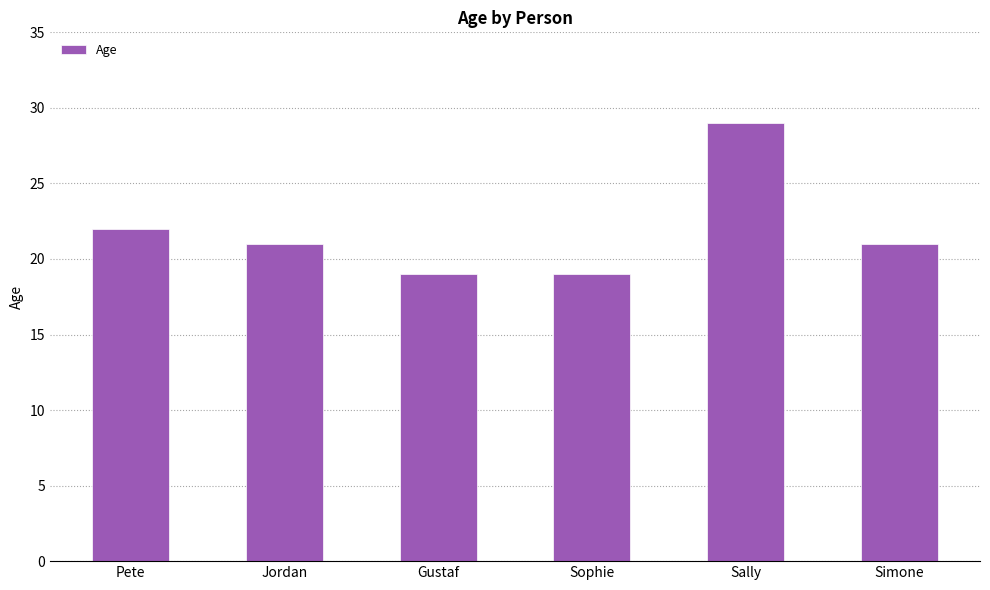

True or false: the data shows 21 at Simone.

True